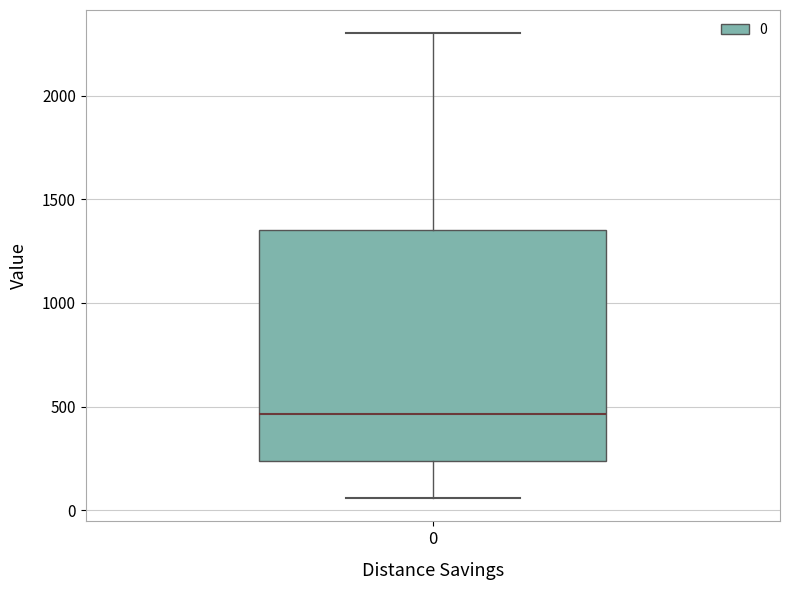

Where does the lower whisker of the box at x = 0 end on the y-axis? The values are not printed on the chart, so give them approximately, as read against the axis.

50